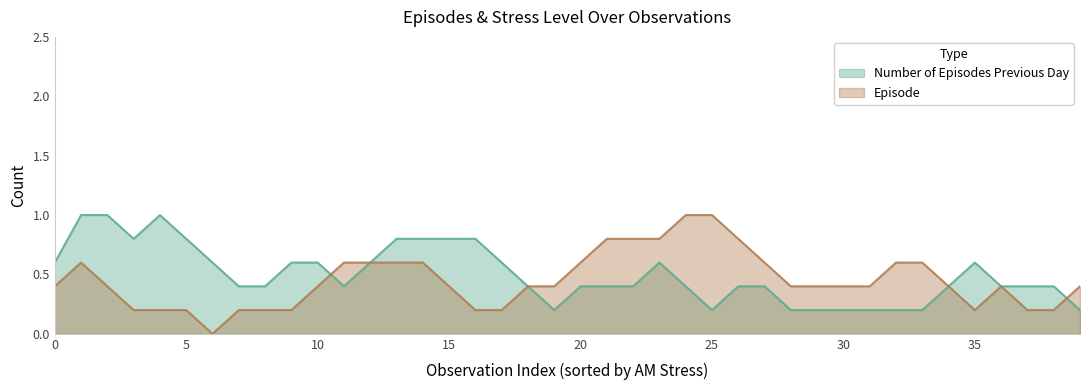

Does the chart display data point markers on the line(s)?

No